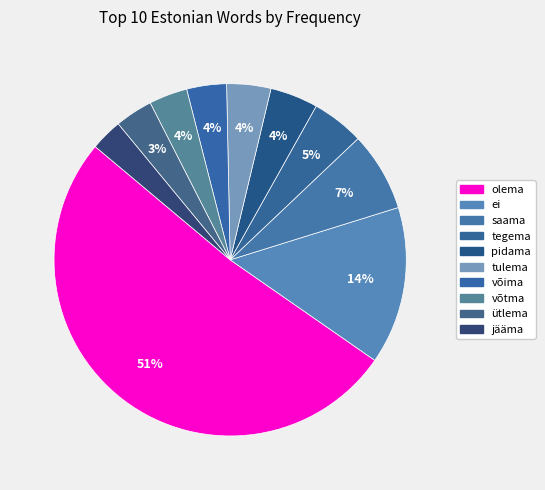

Count the number of slices in the pie.

10